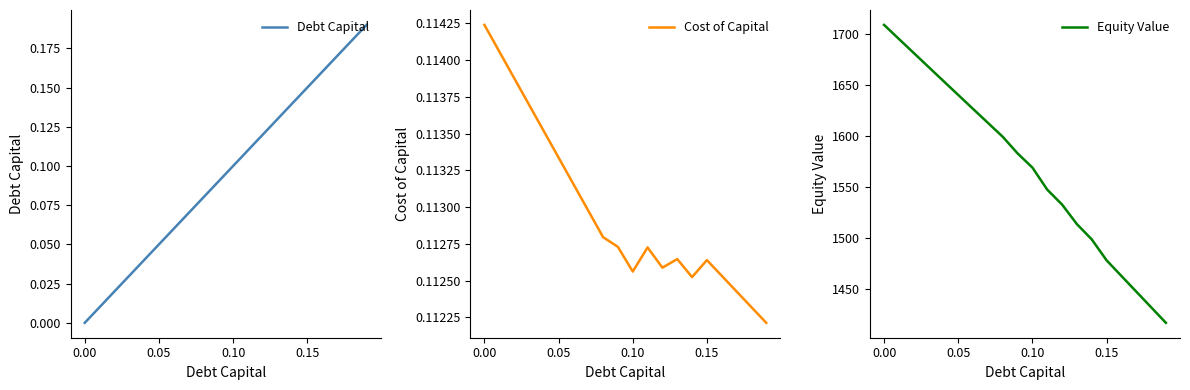

What is the lowest value of the Equity Value series?

1417.1